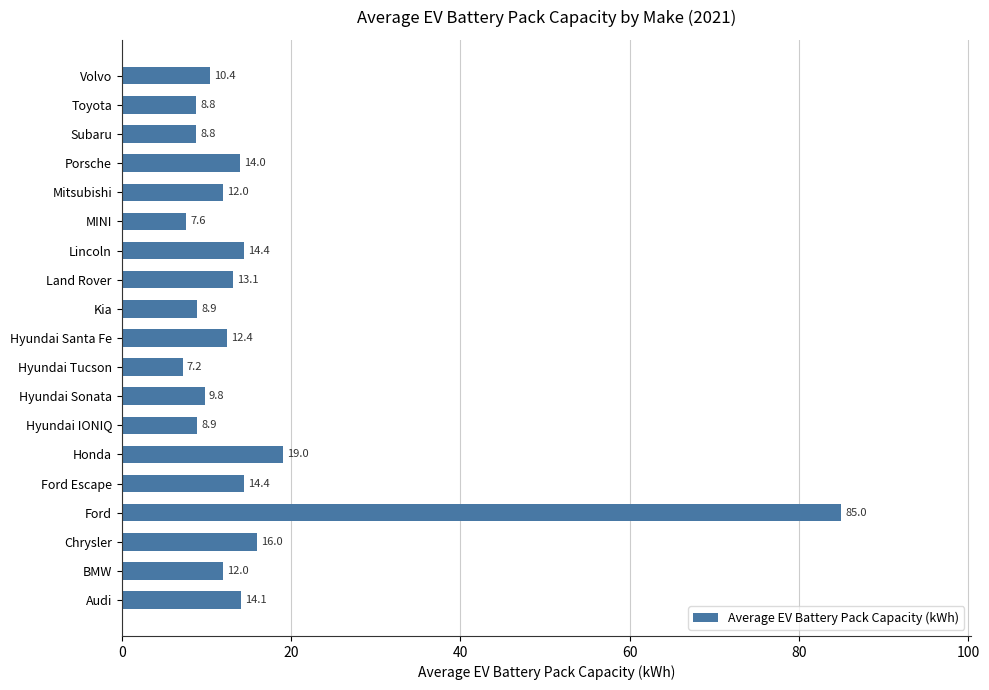

What is the difference between the second highest and second lowest values?

11.4